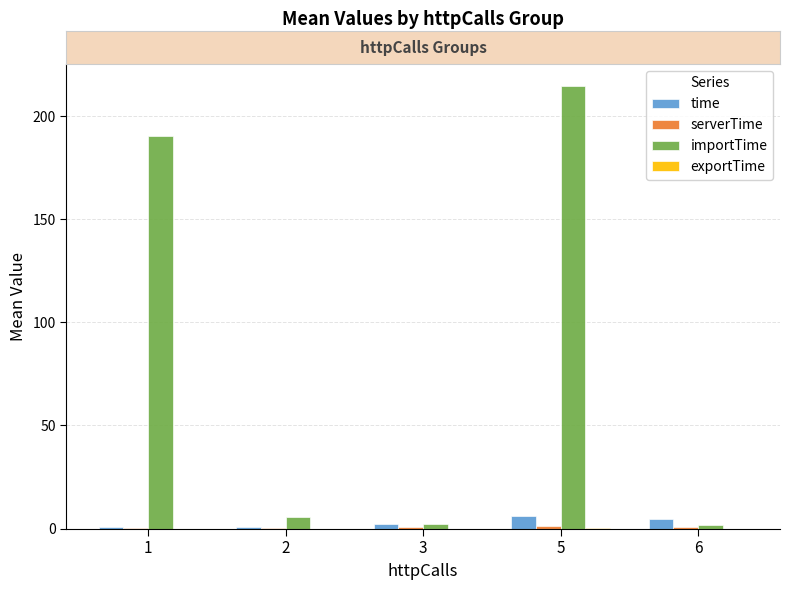

What is the approximate value of importTime at 2?

5.7